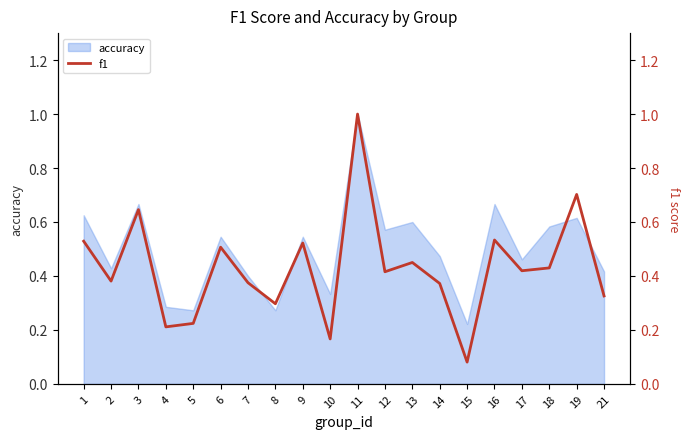

What is the difference between the maximum and minimum values?

0.9